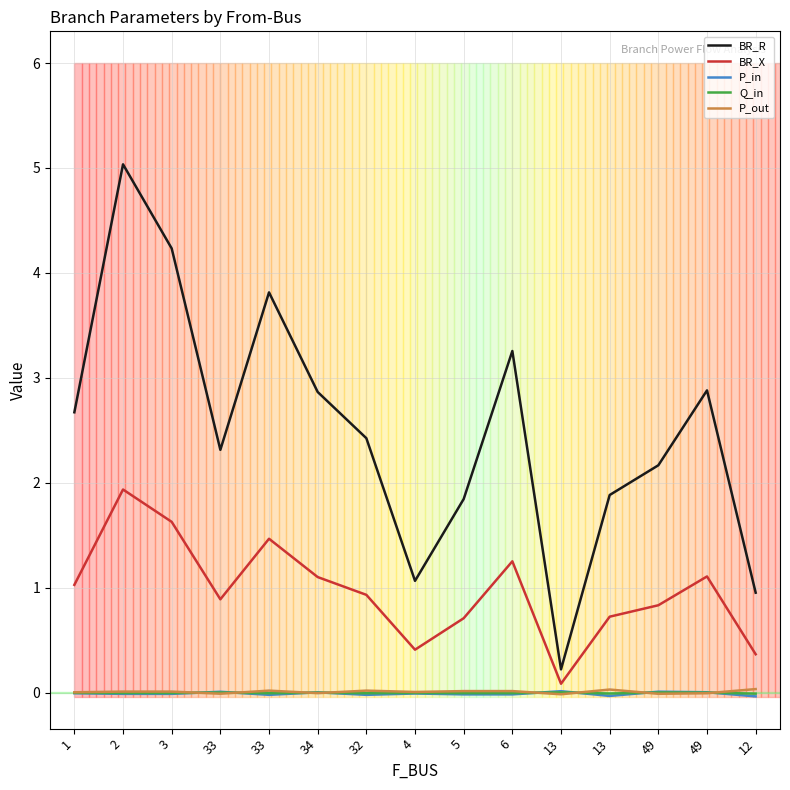

What are all the series names shown in the legend?

BR_R, BR_X, P_in, Q_in, P_out